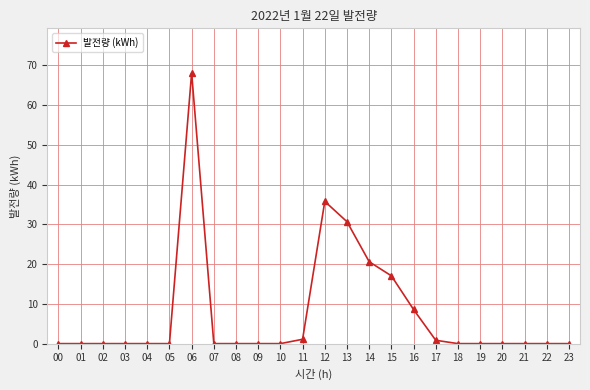

What value does the data have at 06?

68.1